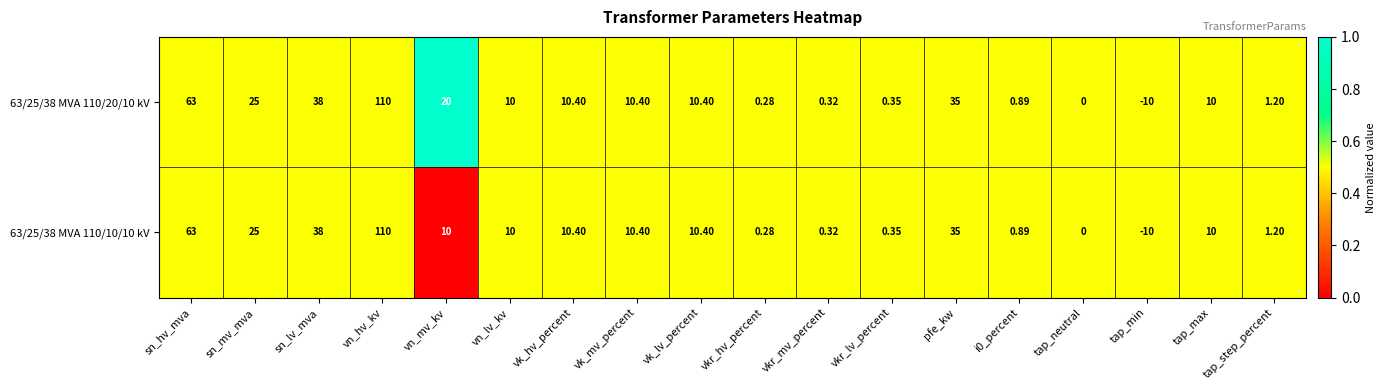

Which label corresponds to the largest value in the chart?

vn_hv_kv